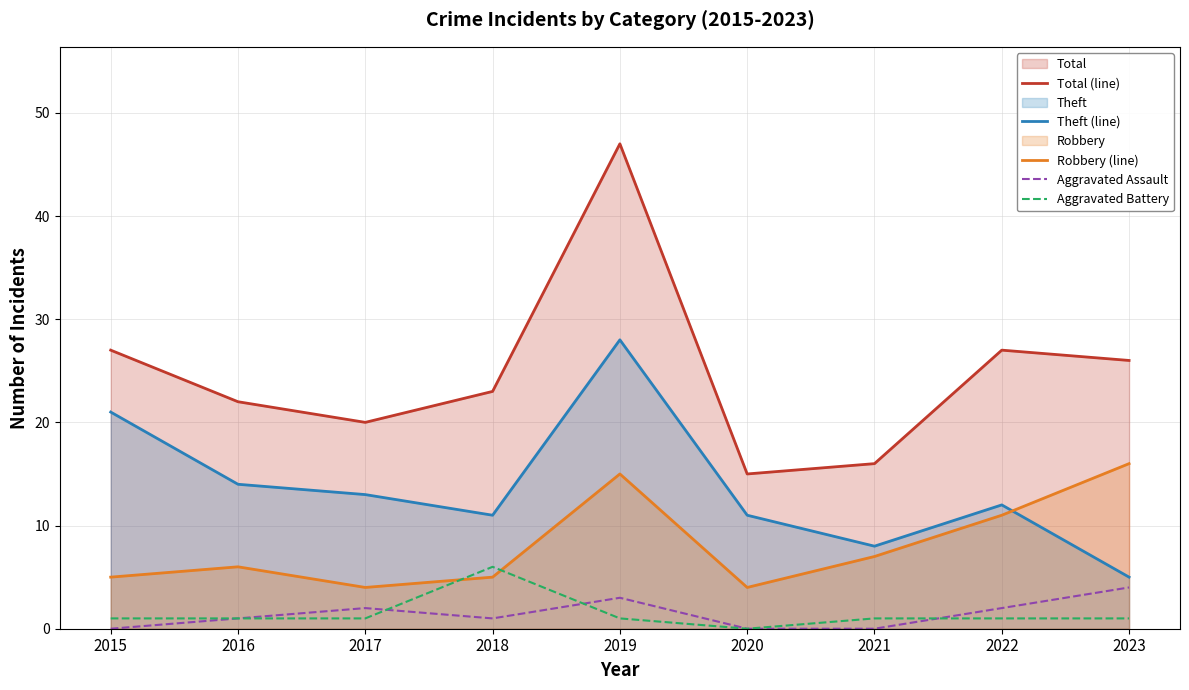

Which category has the lowest value in the Theft (line) series?

2023